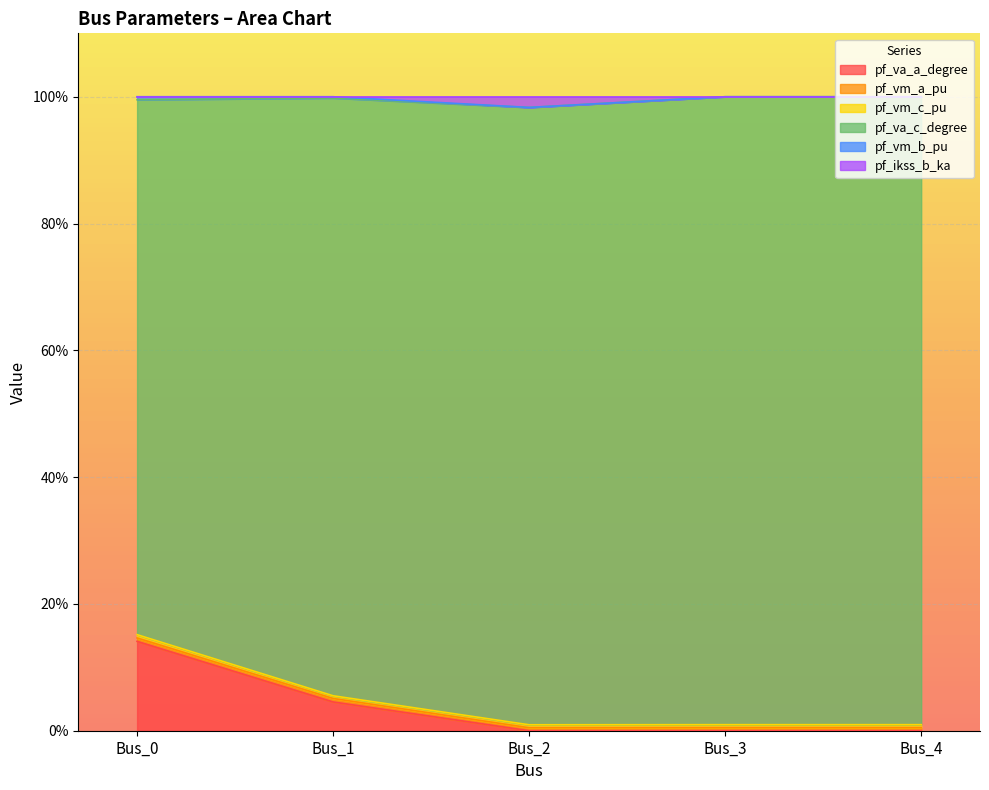

Where is the first local maximum for pf_va_c_degree?

Bus_3